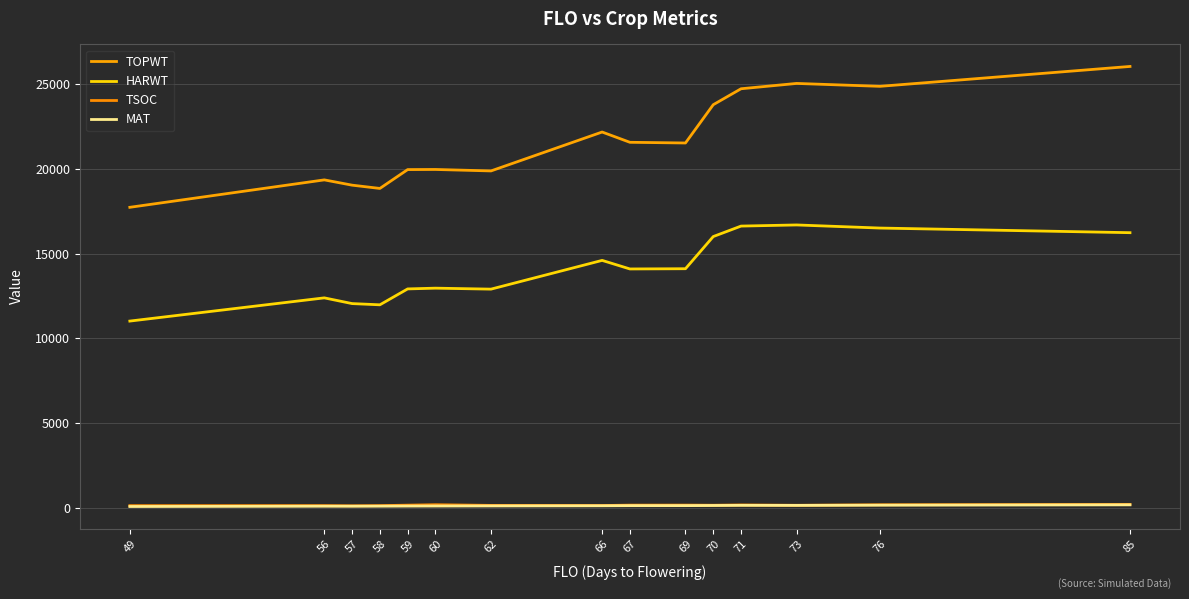

The value of TSOC at 69 is 299. True or false?

False